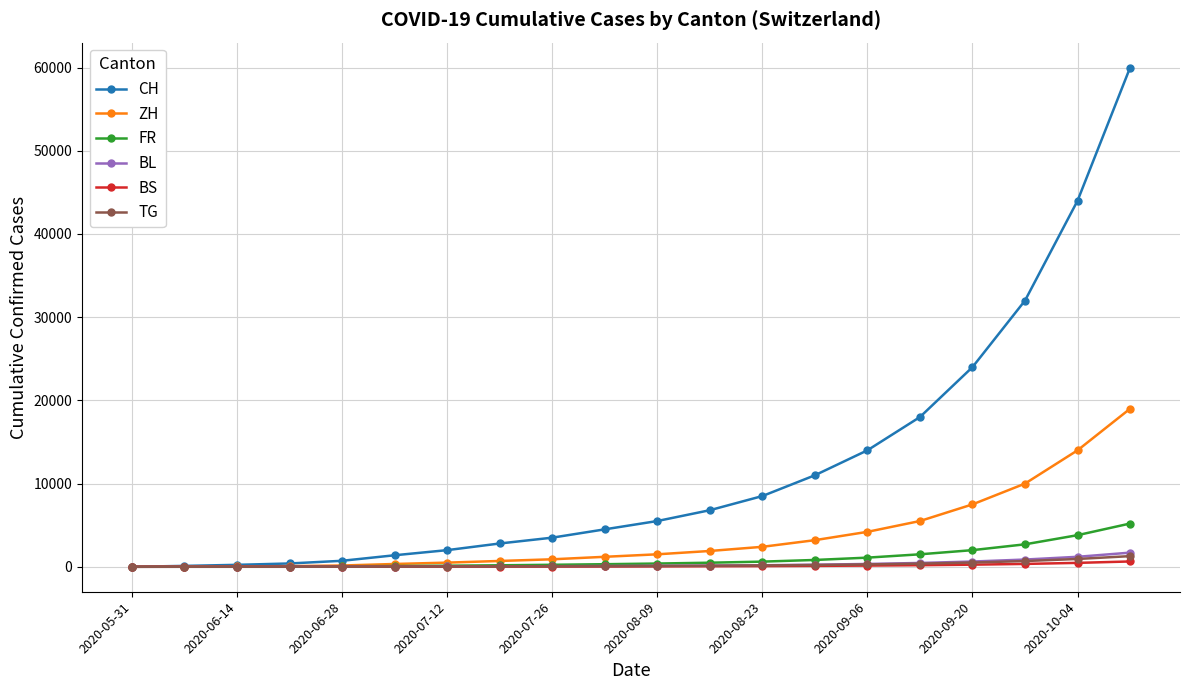

How many distinct data groups are displayed?

6